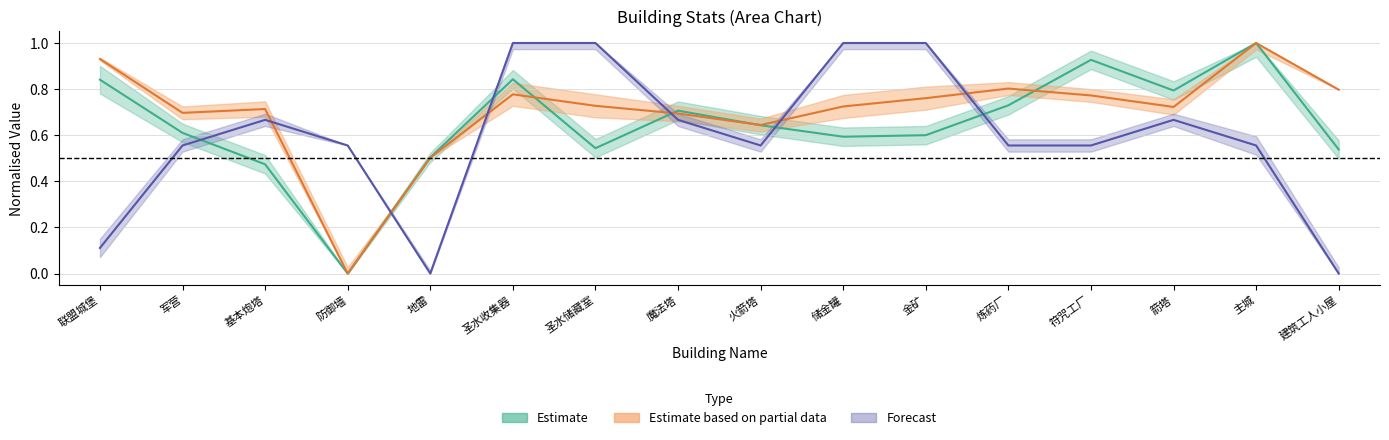

At which category does the chart reach its minimum across all series?

地雷